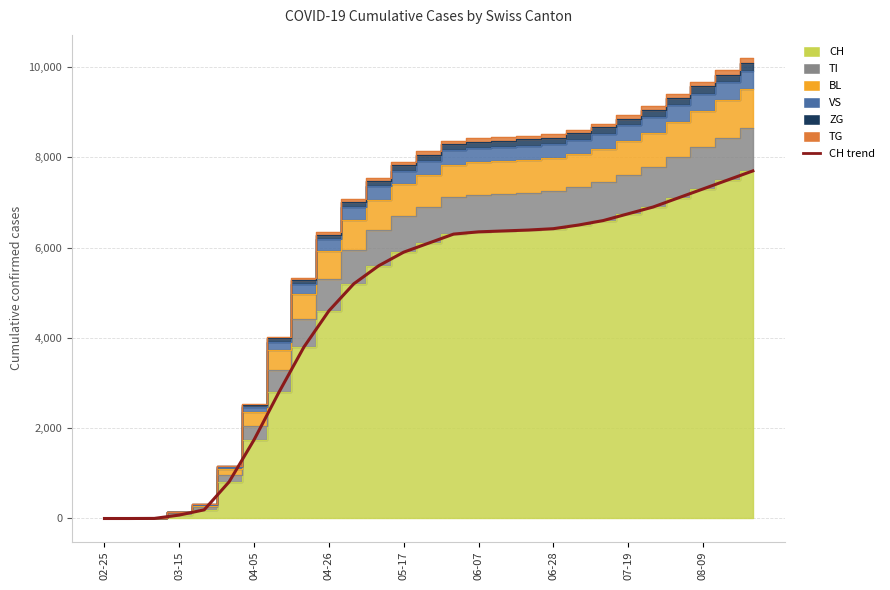

Between 04-26 and 07-19, which is larger?

07-19